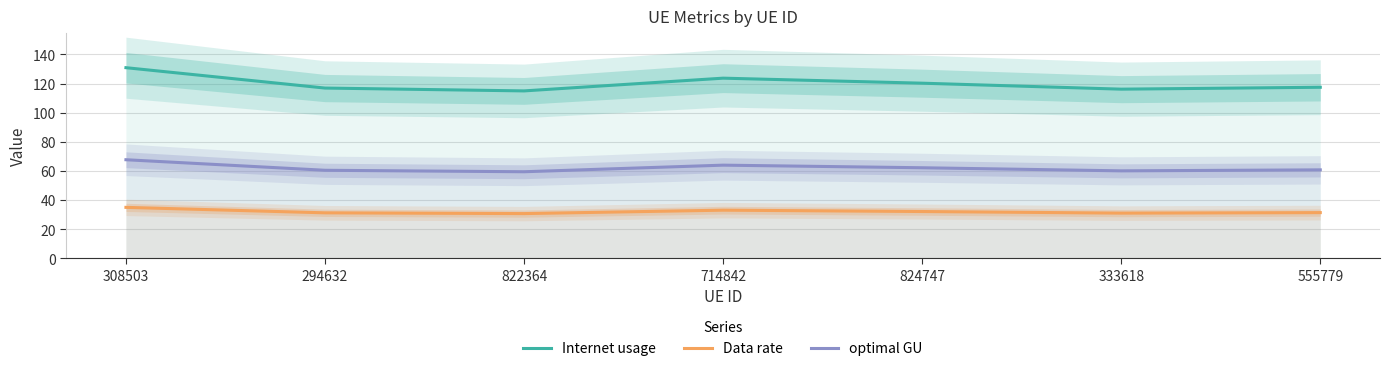

How many values in the optimal GU series are below 60?

1